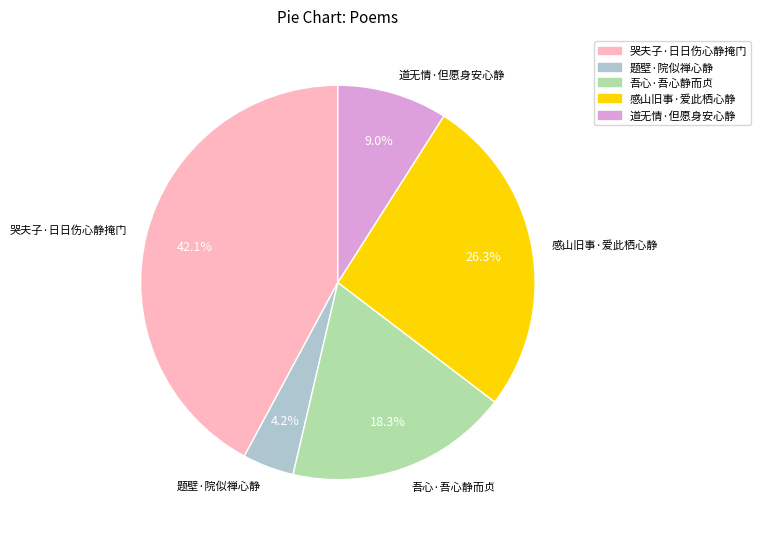

Is it true that 哭夫子·日日伤心静掩门 is 31% of the pie?

False